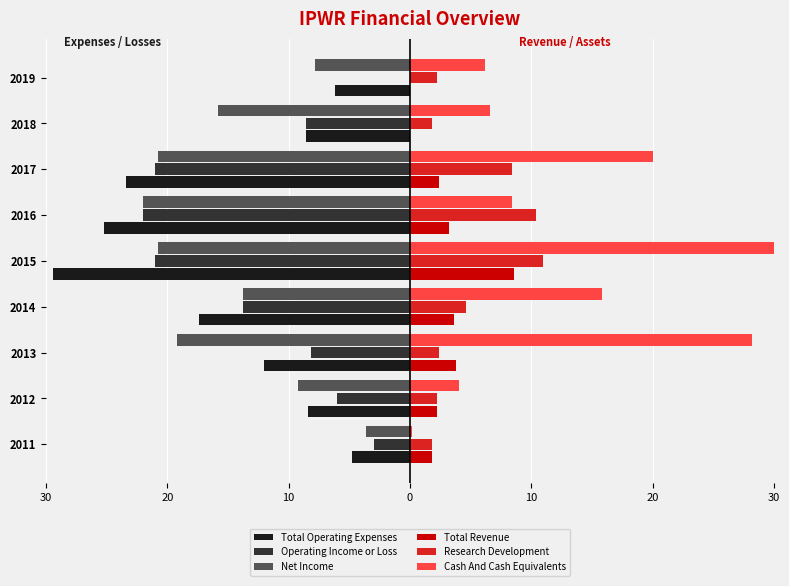

What are all the series names shown in the legend?

Total Operating Expenses, Operating Income or Loss, Net Income, Total Revenue, Research Development, Cash And Cash Equivalents